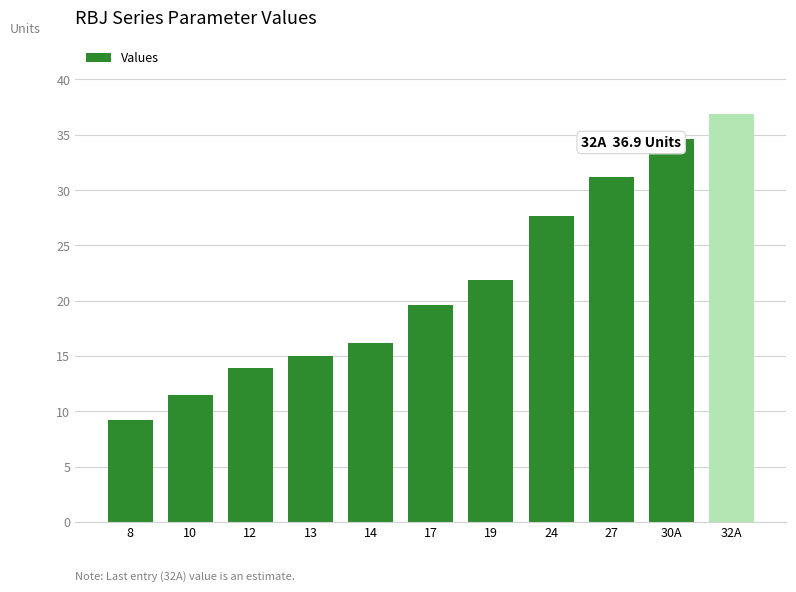

What is the difference between the maximum and minimum values?

27.7